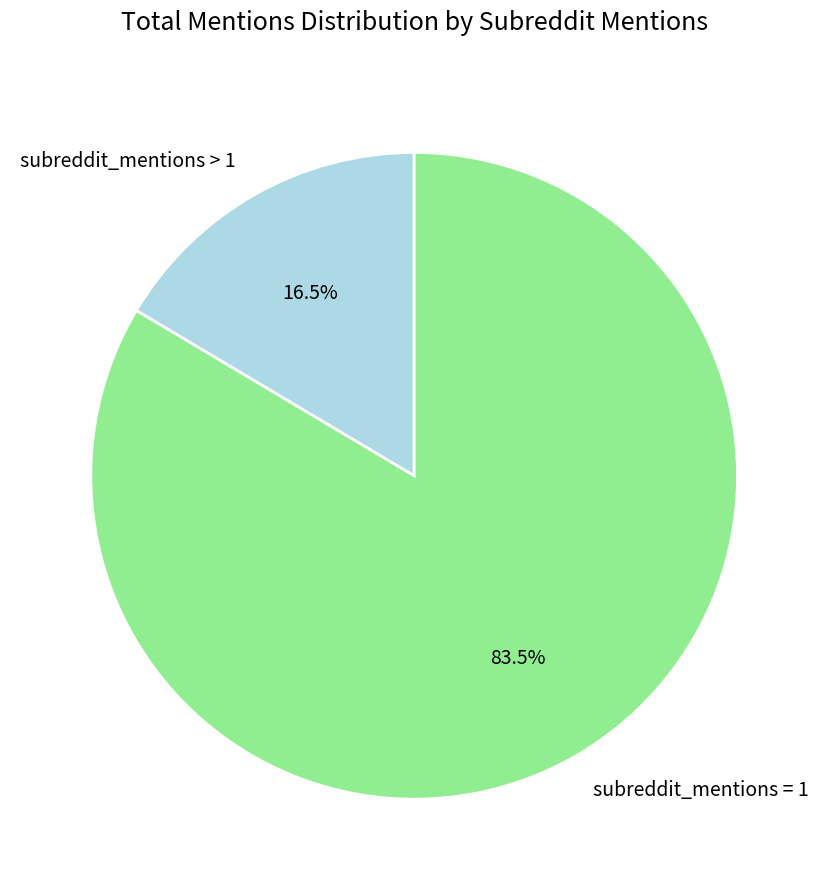

To the nearest percent, what is the difference between the largest and smallest slice percentages?

67%